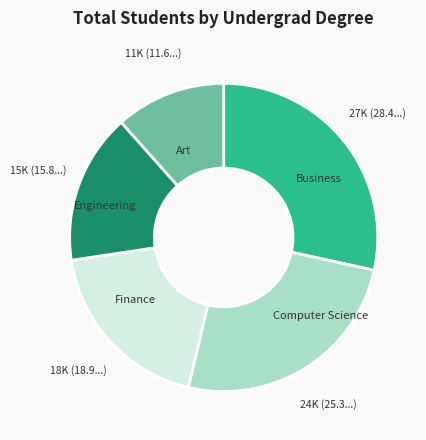

Between Computer Science and Art, which is larger?

Computer Science